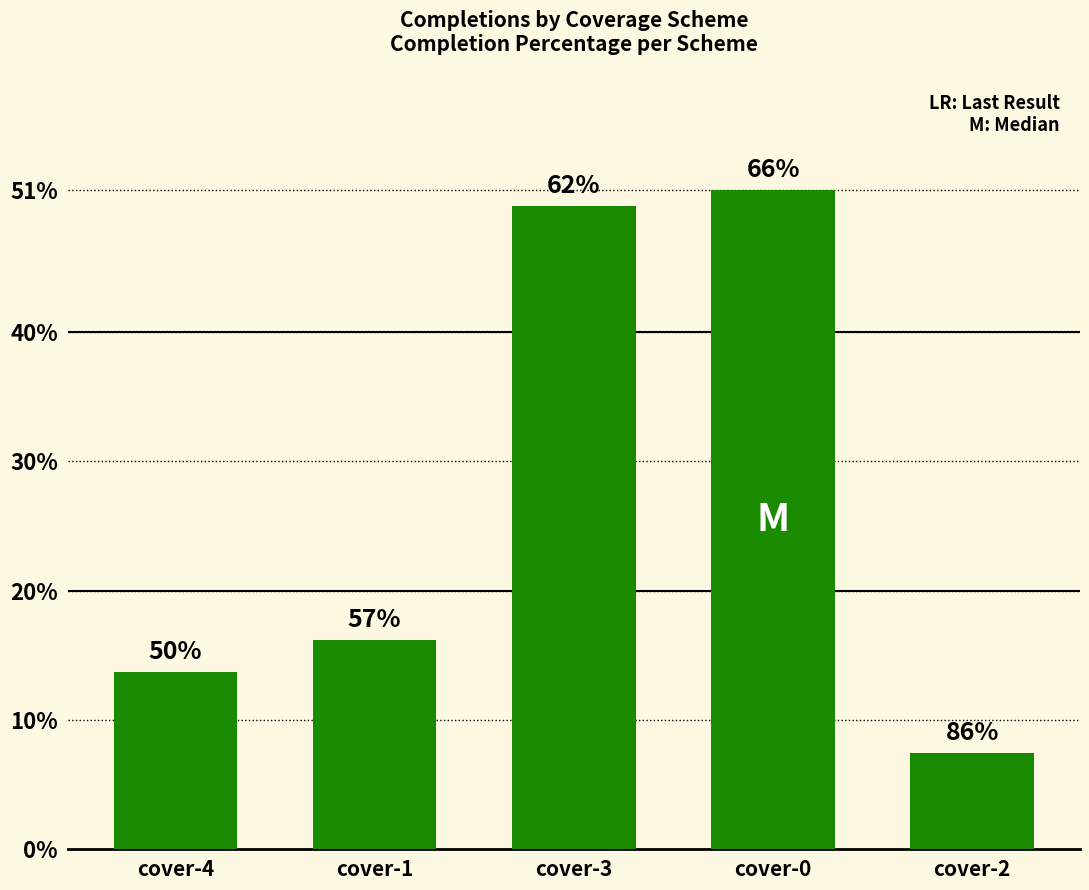

List the labels in order of value, largest first.

cover-0, cover-3, cover-1, cover-4, cover-2